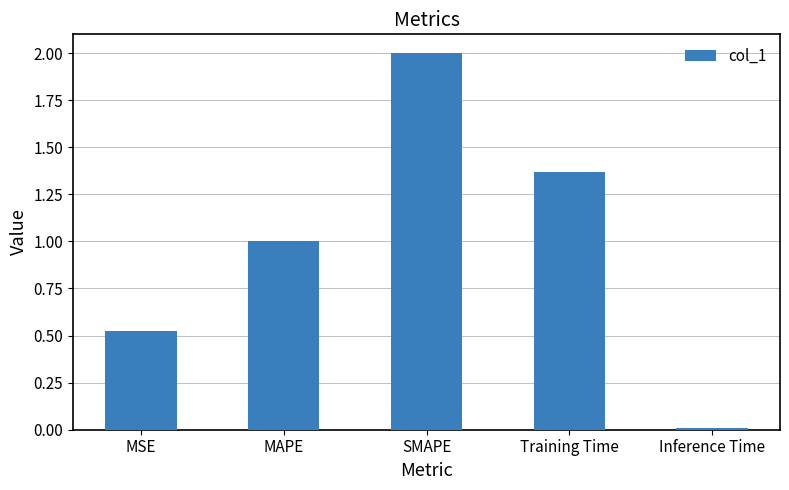

What is the label of the 4th bar from the right?

MAPE